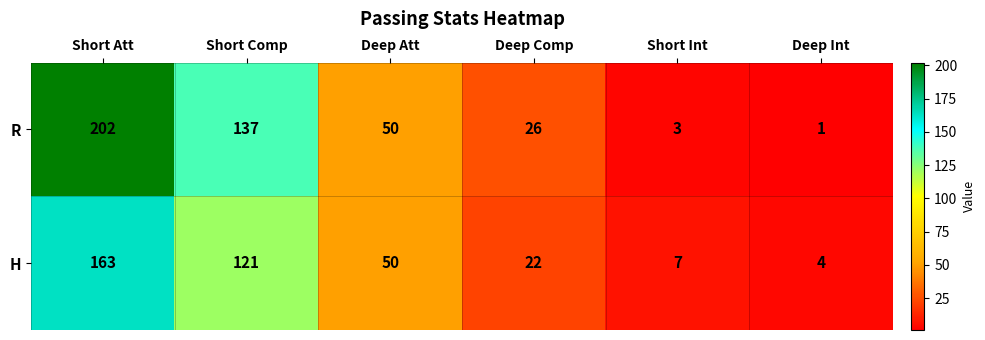

The H series shows 288 at Short Att. True or false?

False